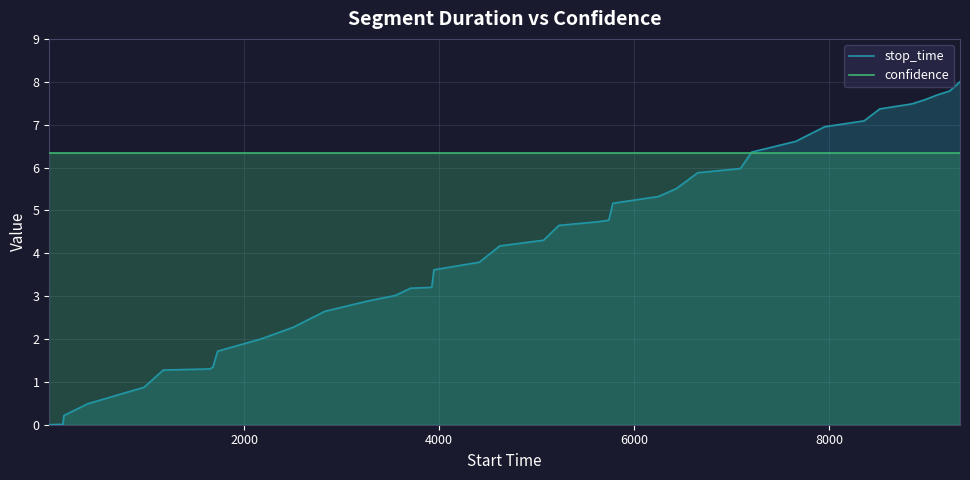

Which series has the largest range (max minus min)?

stop_time